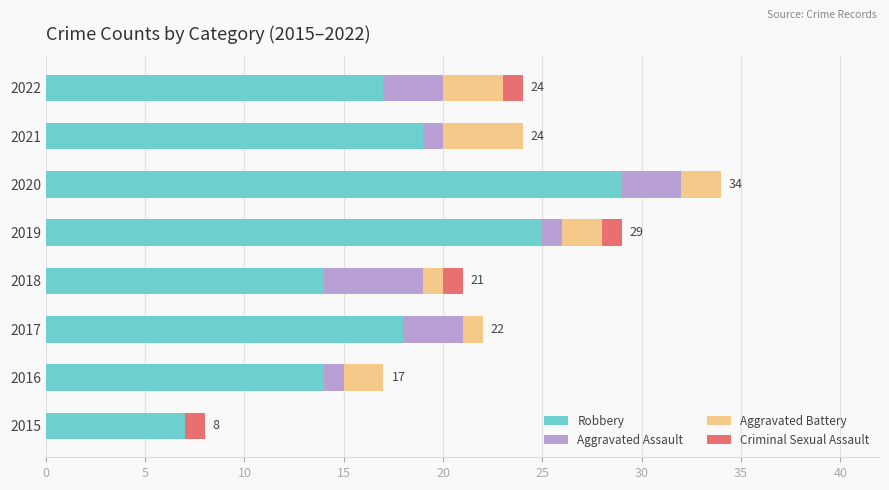

At which category is the sum across all series the highest?

2020